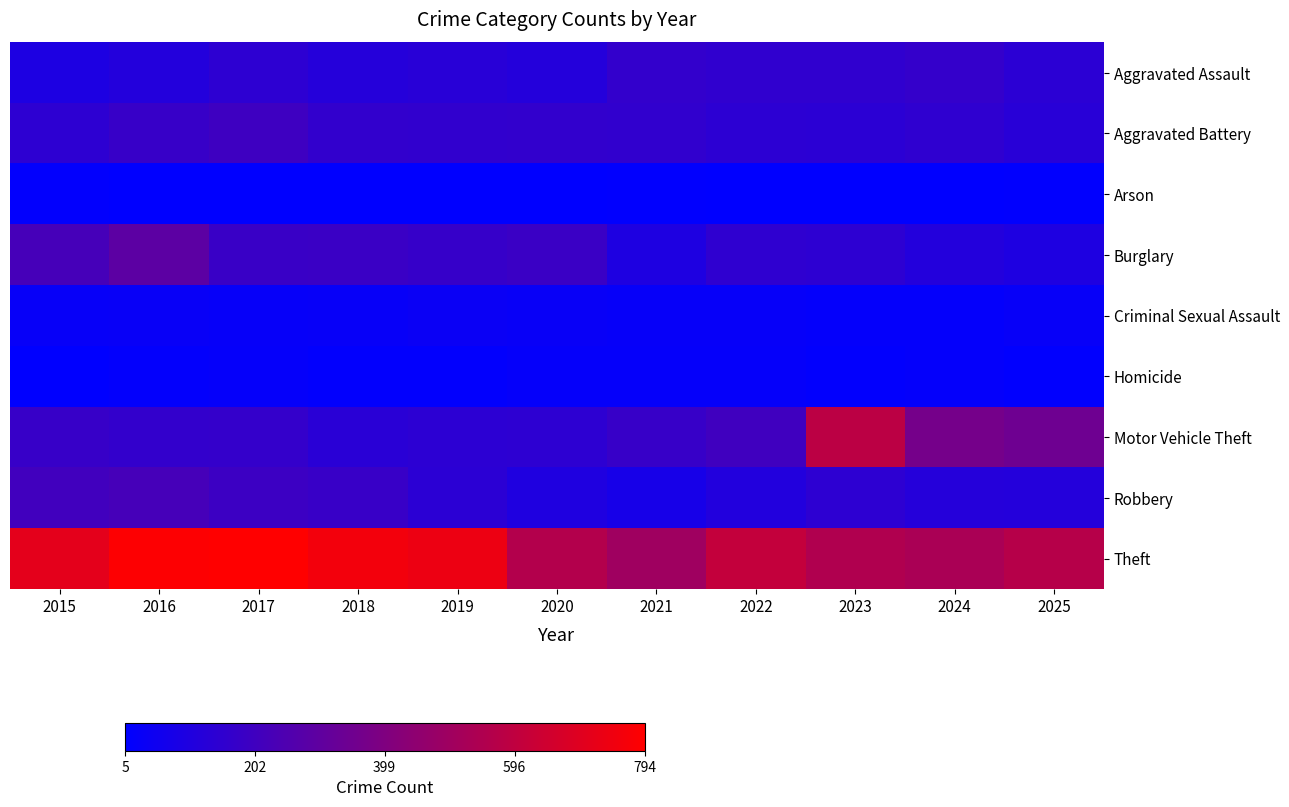

Reading right to left, extract all data points from this chart.

Aggravated Assault: 2025=139	2024=167	2023=153	2022=156	2021=163	2020=116	2019=130	2018=120	2017=146	2016=115	2015=97
Aggravated Battery: 2025=130	2024=150	2023=138	2022=141	2021=158	2020=161	2019=159	2018=160	2017=199	2016=176	2015=146
Arson: 2025=10	2024=5	2023=5	2022=7	2021=11	2020=7	2019=6	2018=5	2017=8	2016=8	2015=13
Burglary: 2025=100	2024=115	2023=145	2022=150	2021=100	2020=184	2019=174	2018=185	2017=182	2016=289	2015=223
Criminal Sexual Assault: 2025=27	2024=18	2023=18	2022=25	2021=24	2020=30	2019=38	2018=29	2017=24	2016=31	2015=27
Homicide: 2025=9	2024=19	2023=12	2022=23	2021=23	2020=22	2019=13	2018=13	2017=22	2016=15	2015=5
Motor Vehicle Theft: 2025=347	2024=366	2023=582	2022=203	2021=177	2020=144	2019=142	2018=132	2017=167	2016=163	2015=176
Robbery: 2025=116	2024=121	2023=146	2022=112	2021=77	2020=102	2019=139	2018=180	2017=190	2016=221	2015=207
Theft: 2025=567	2024=530	2023=550	2022=606	2021=496	2020=558	2019=738	2018=756	2017=794	2016=785	2015=709